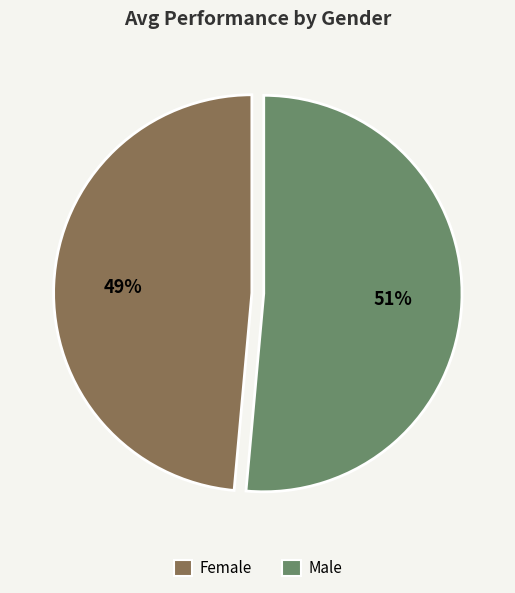

Which slice is the largest?

Male